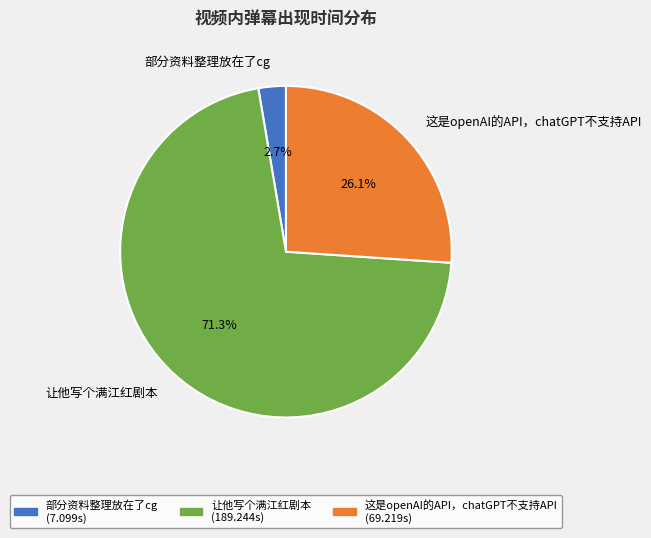

Is the sum of 部分资料整理放在了cg and 让他写个满江红剧本 greater than half?

Yes